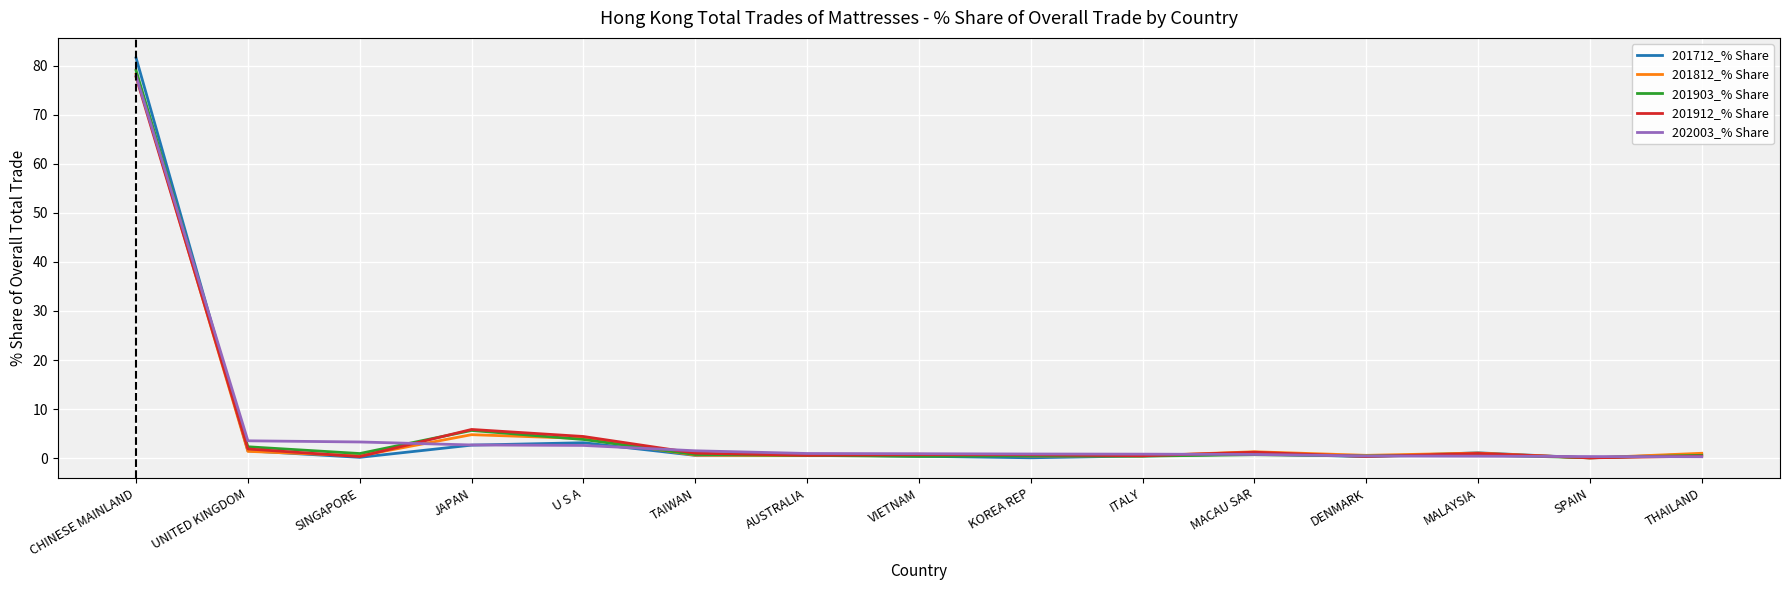

What is the maximum value shown in the chart?

81.6